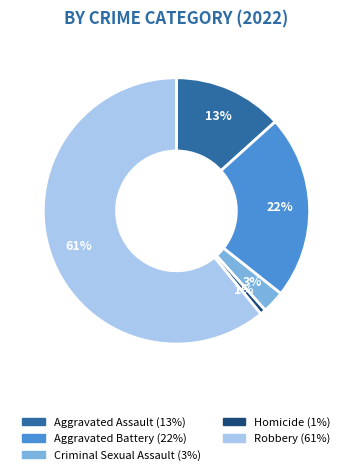

Count the number of slices in the pie.

5